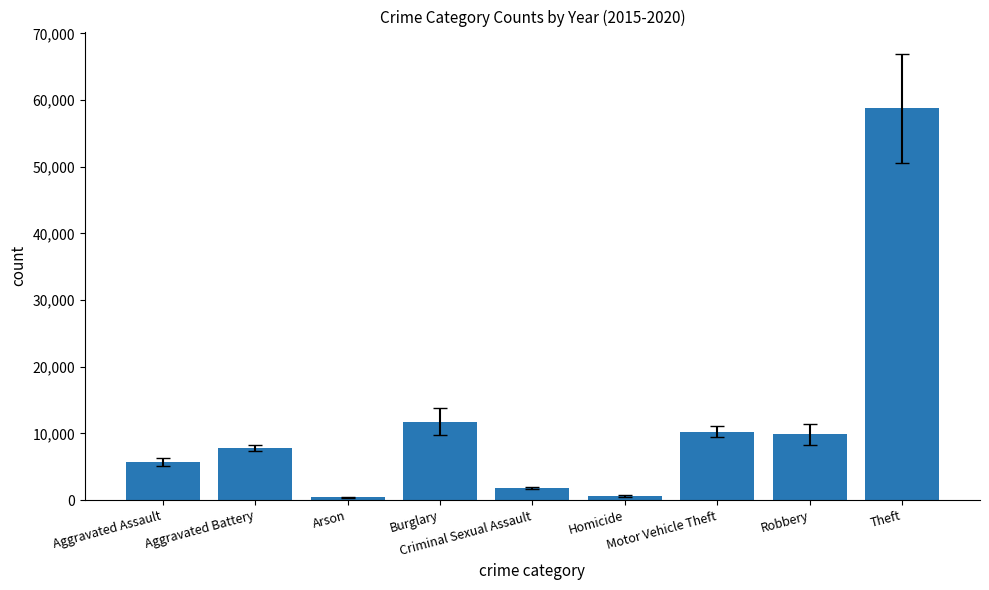

What is the label of the 8th bar from the left?

Robbery